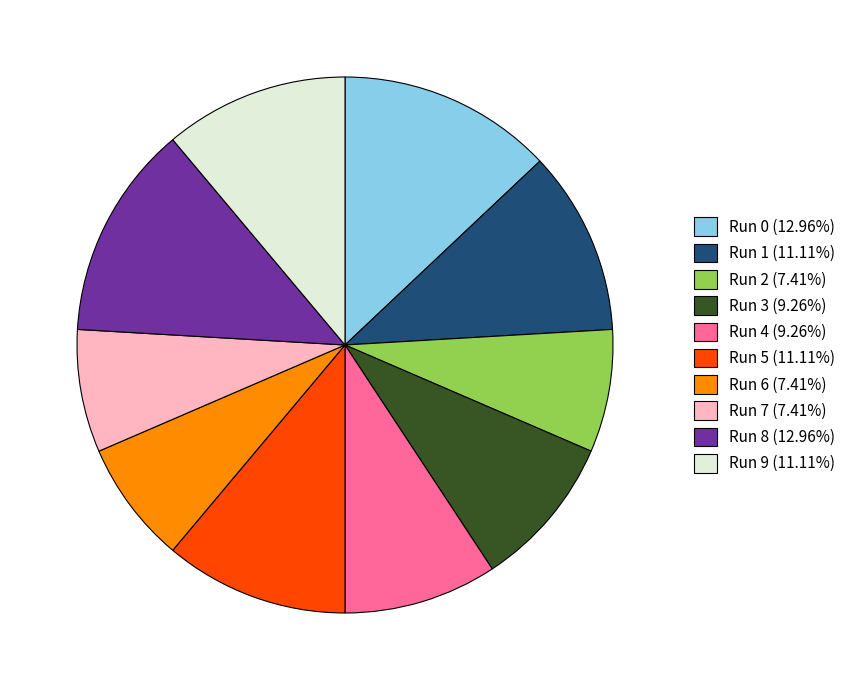

Does Run 3 (9.26%) represent more than half of the total?

No